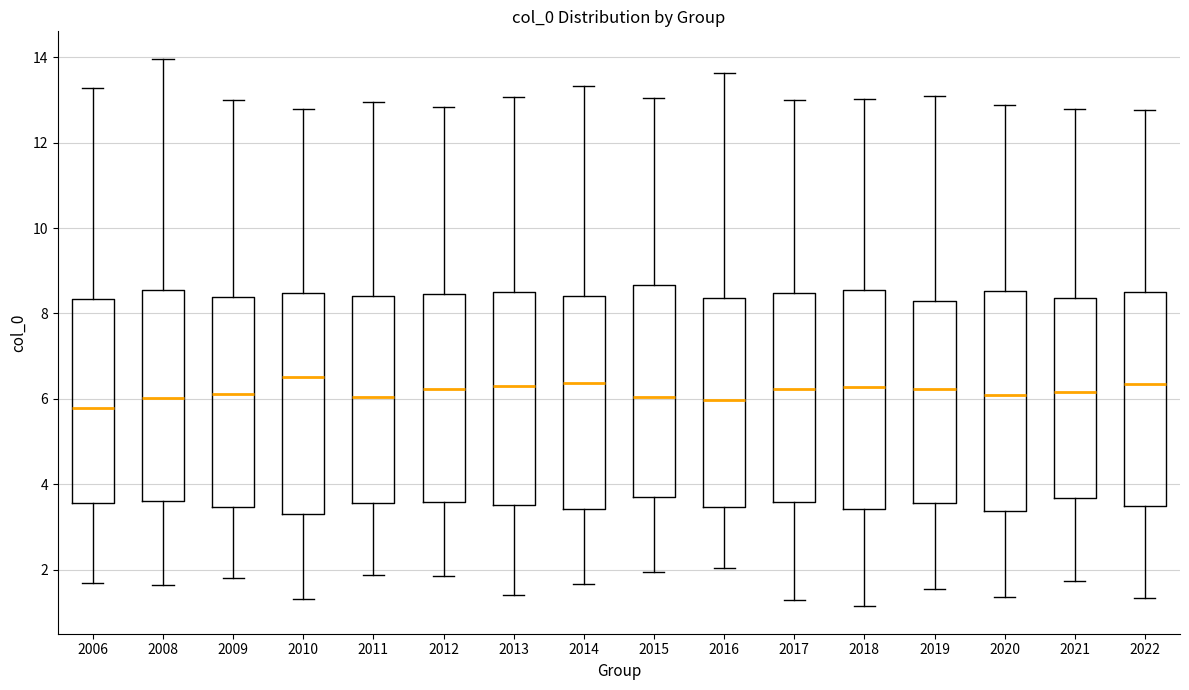

Where does the upper whisker of the box at x = 2009 end on the y-axis? The values are not printed on the chart, so give them approximately, as read against the axis.

13.0